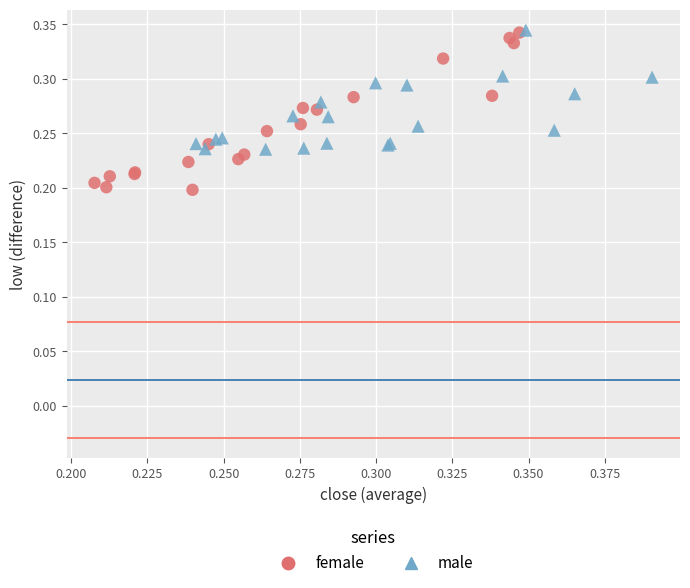

Which series has the largest Y range (max minus min)?

female